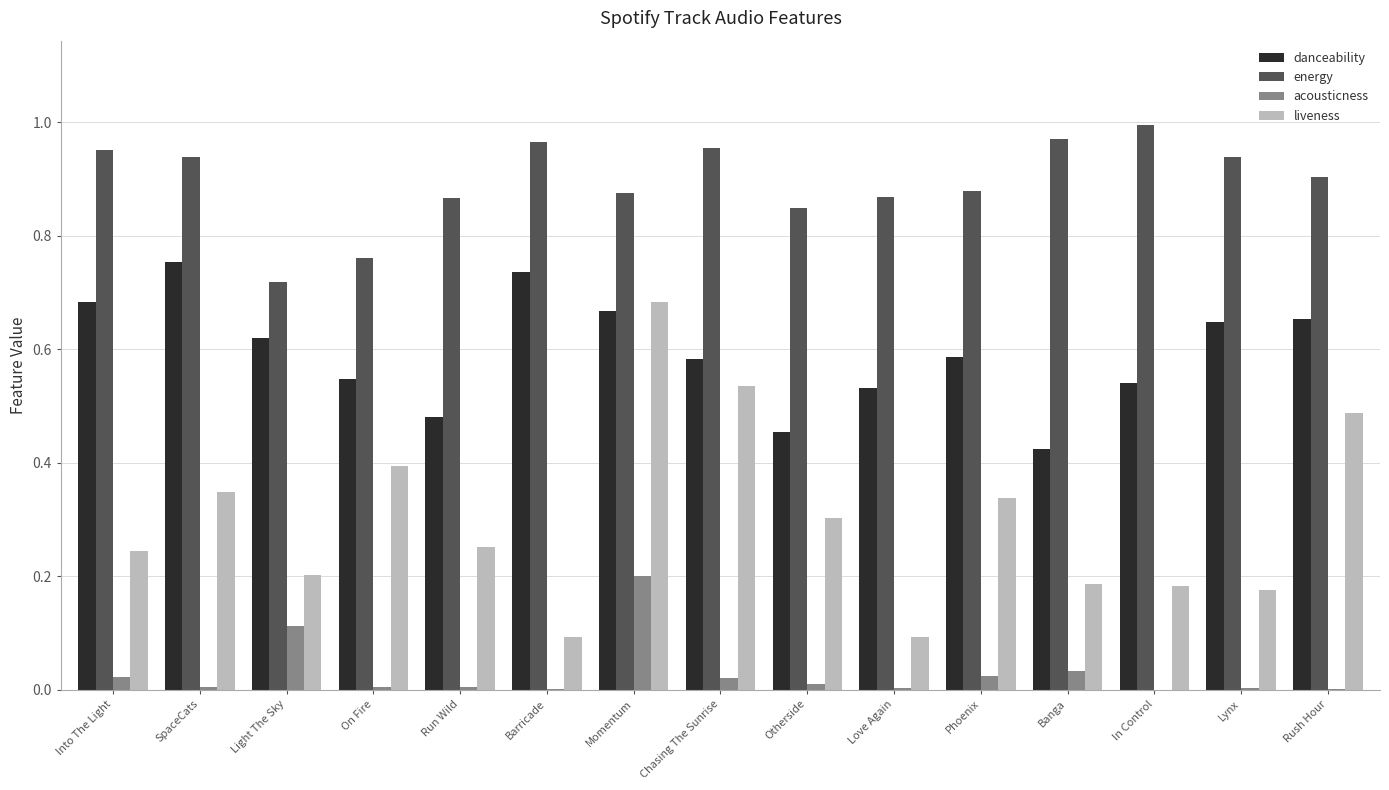

At which category does the chart reach its peak across all series?

In Control